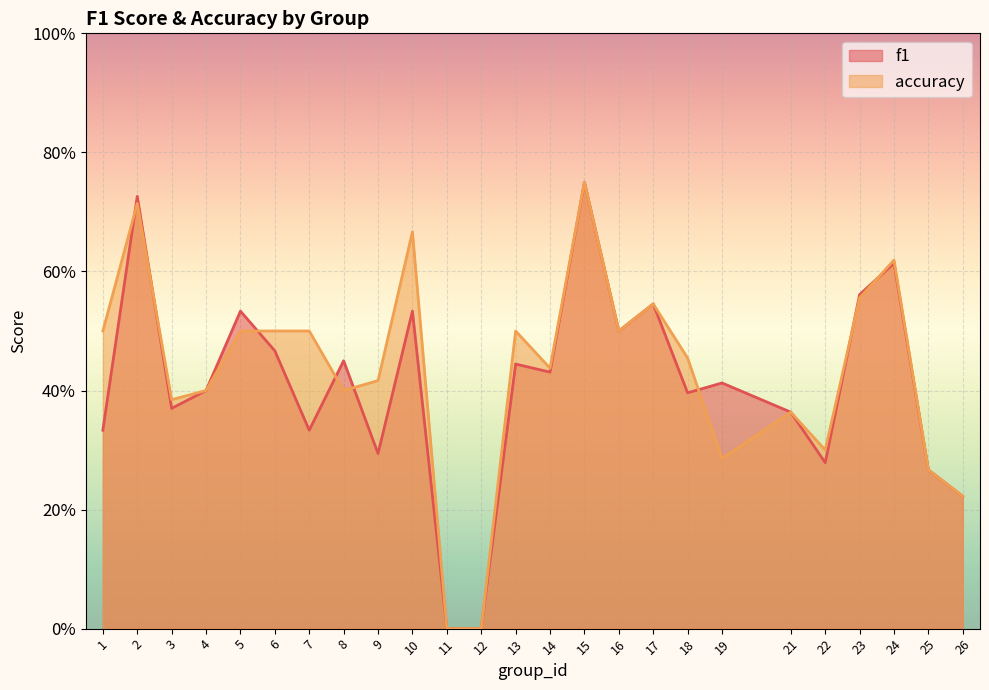

True or false: accuracy has a value of 0.5 at 25.

False